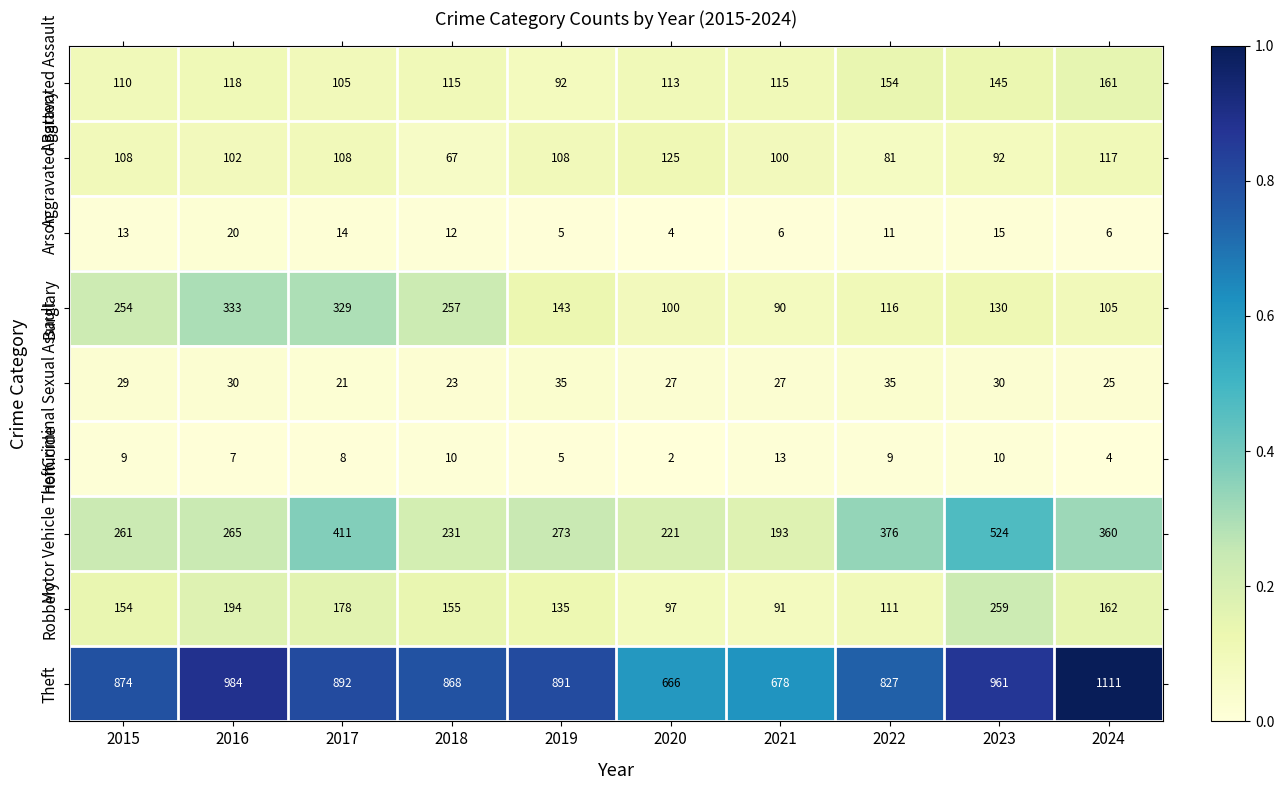

Which series has the largest total across all categories?

Theft